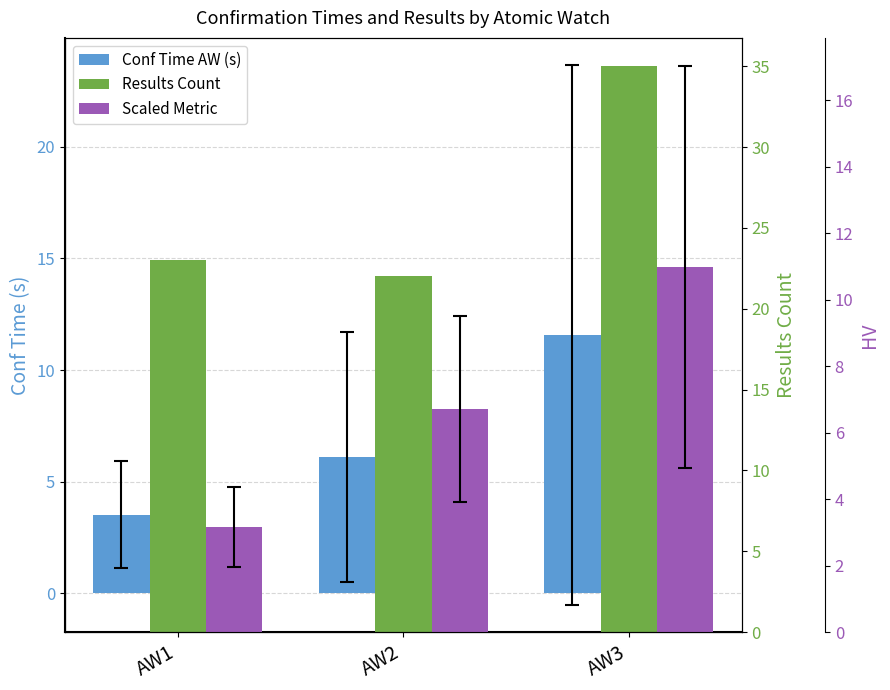

What is the highest value of the Scaled Metric series?

11.0